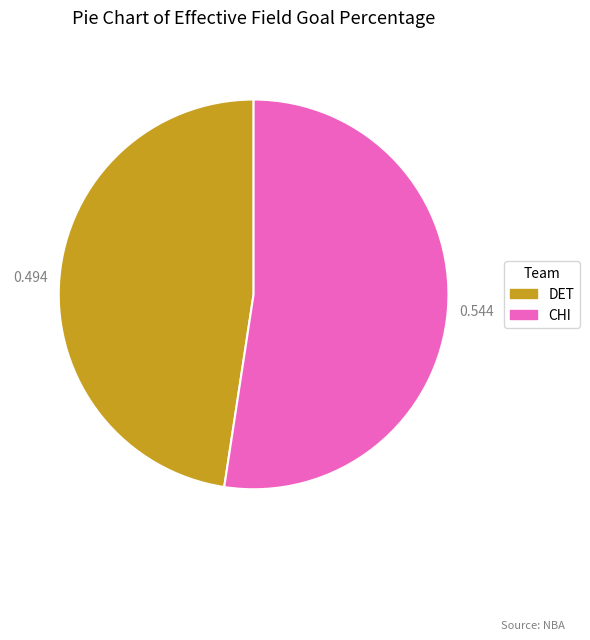

Is the sum of DET and CHI greater than half?

Yes